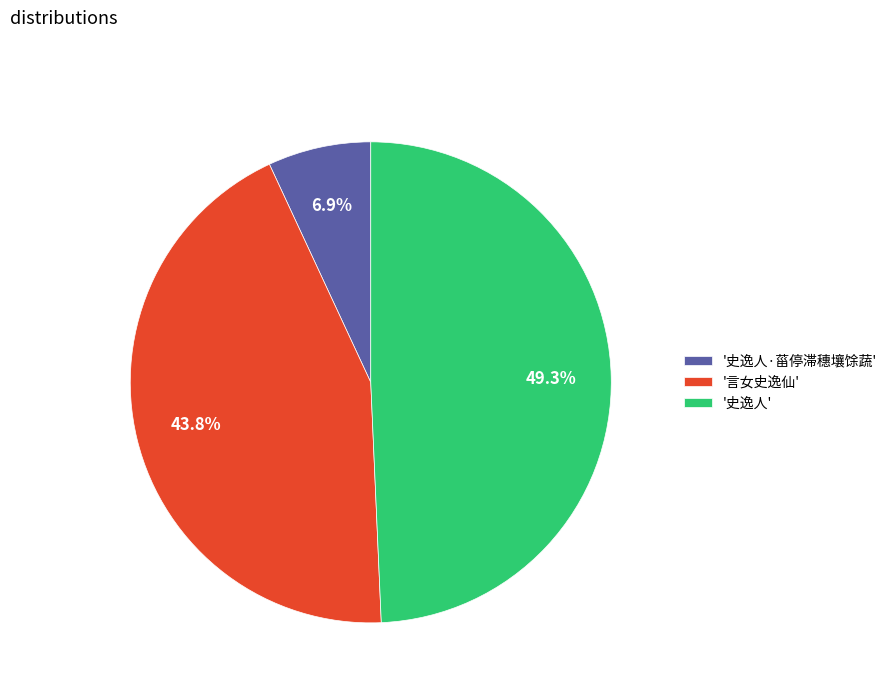

Combined, what portion of the pie is '史逸人' and '言女史逸仙'?

93.1%